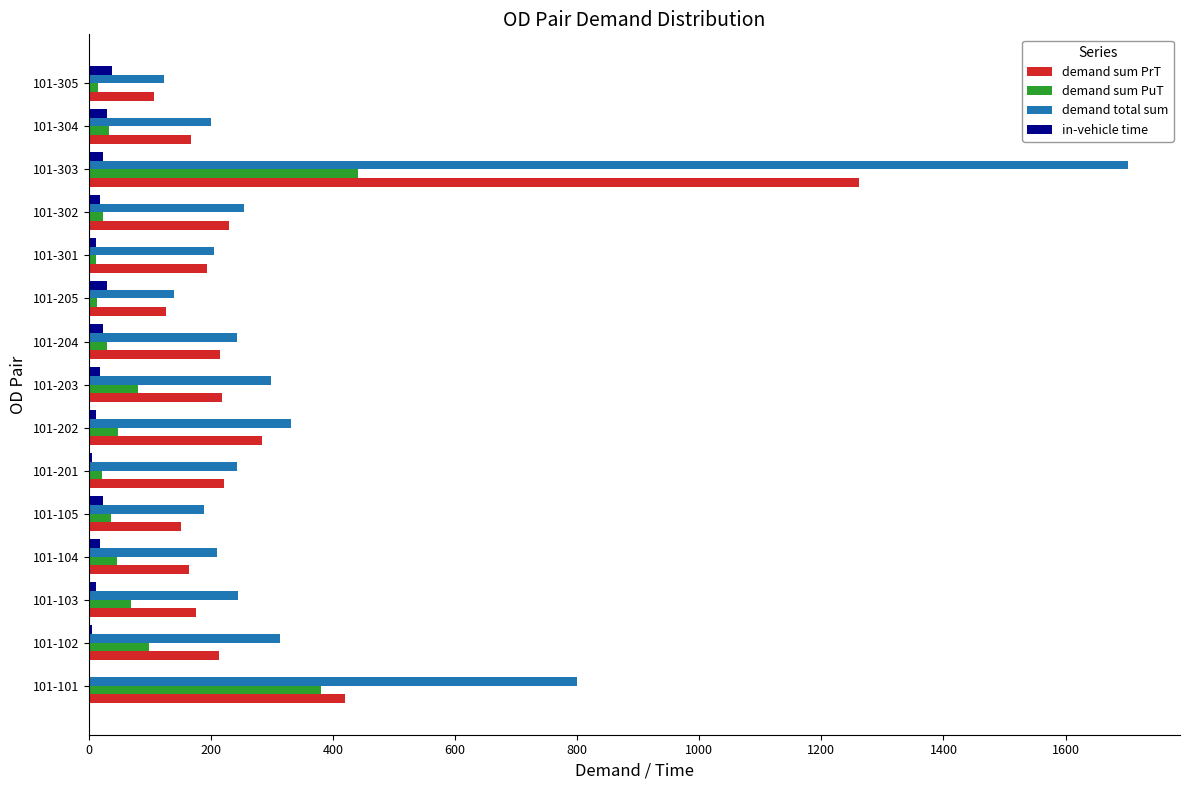

Count the number of categories in the chart.

15